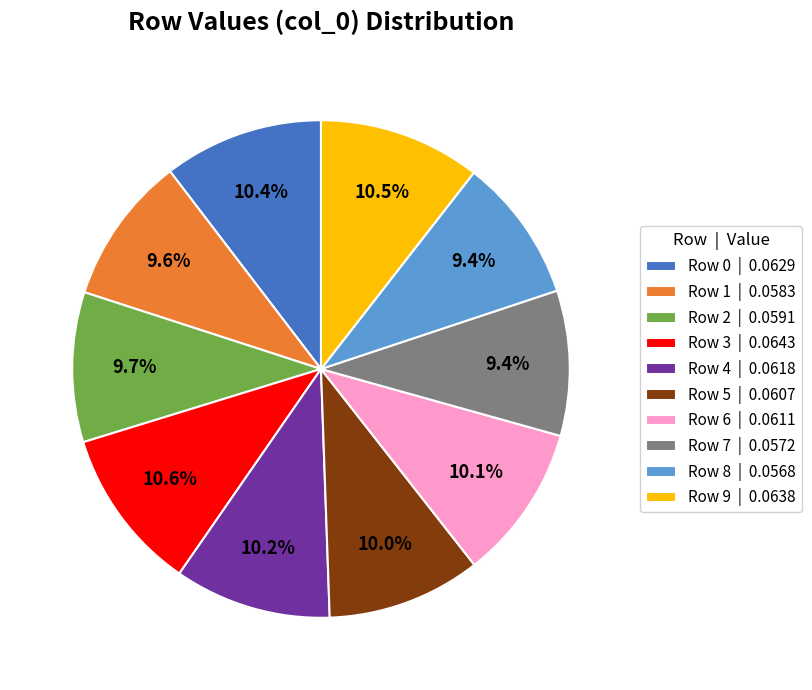

Count the number of slices in the pie.

10